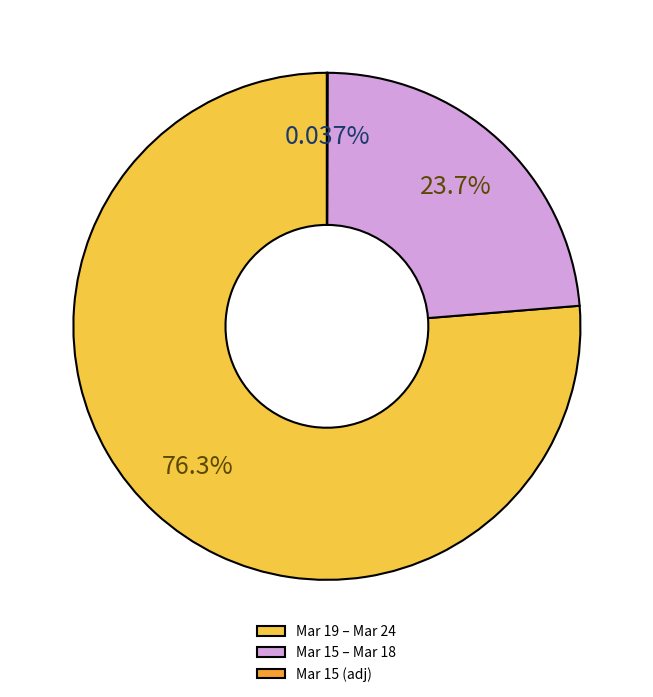

Approximately how many times larger is the value at Mar 15 – Mar 18 compared to Mar 19 – Mar 24?

0.3